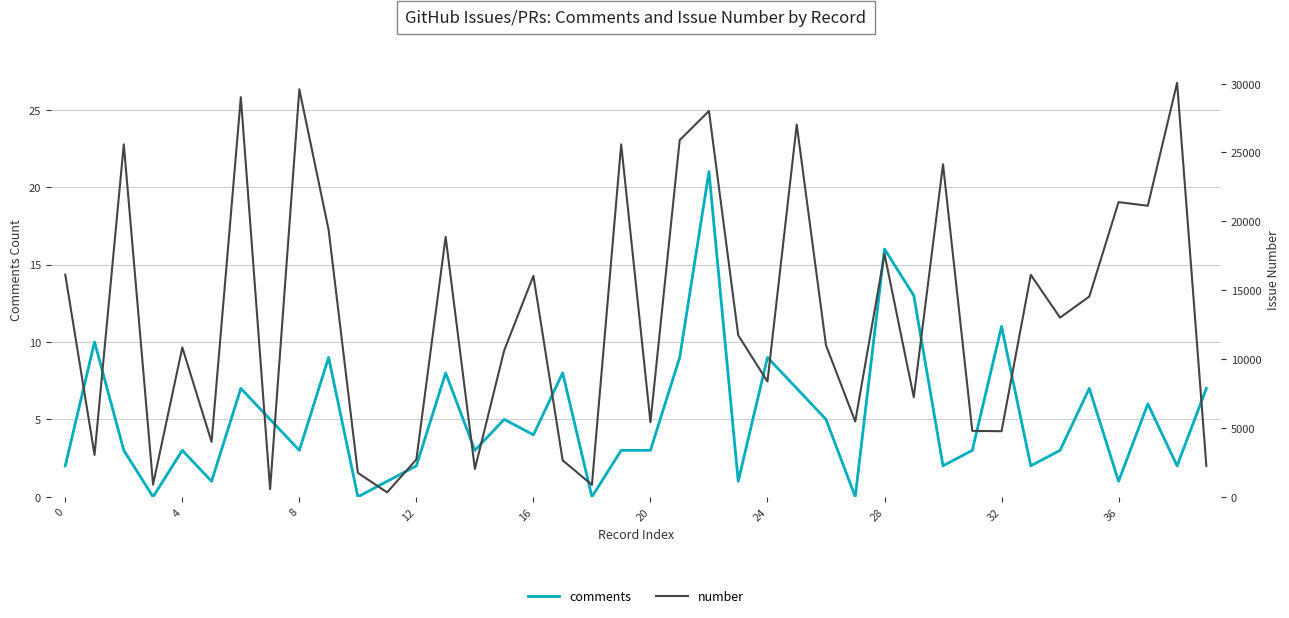

At which category is the sum across all series the highest?

38